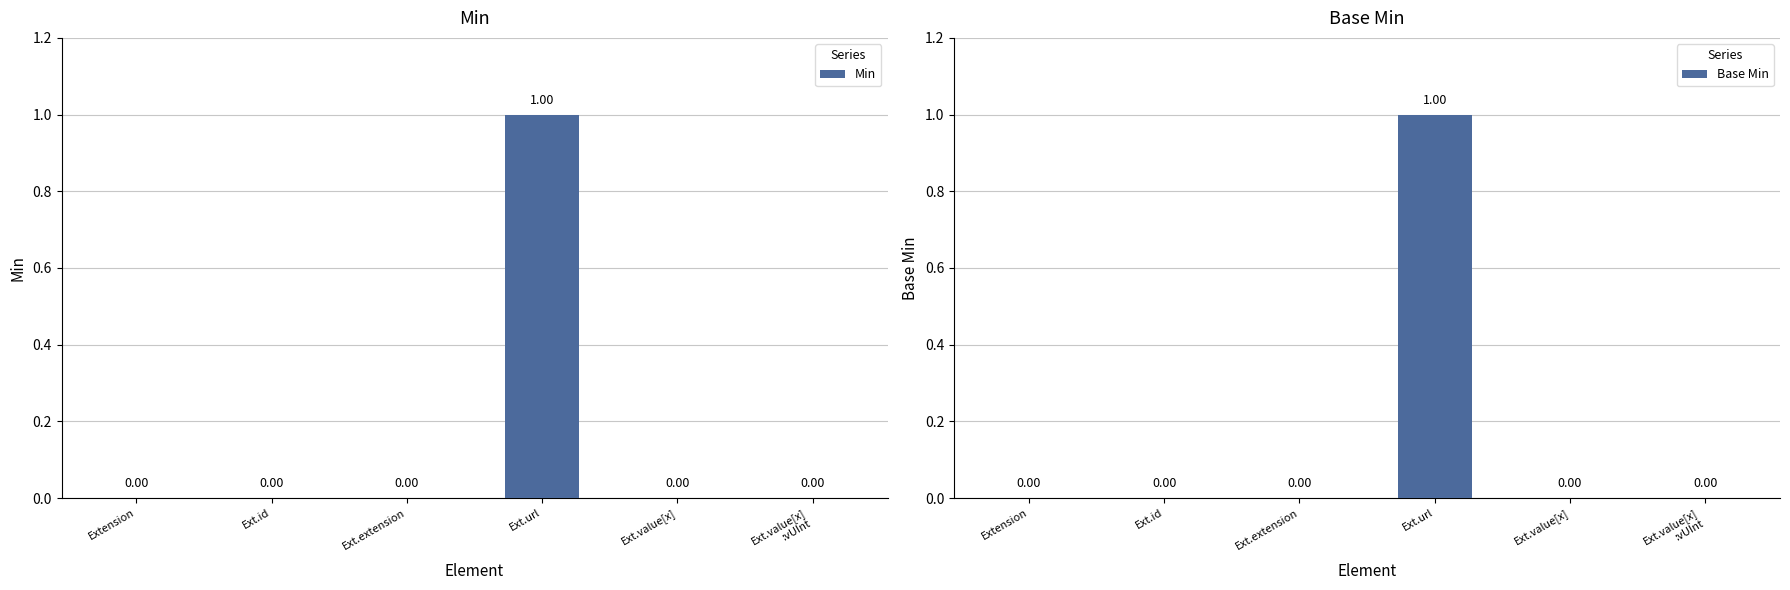

What is the label of the 5th bar from the left?

Ext.value[x]